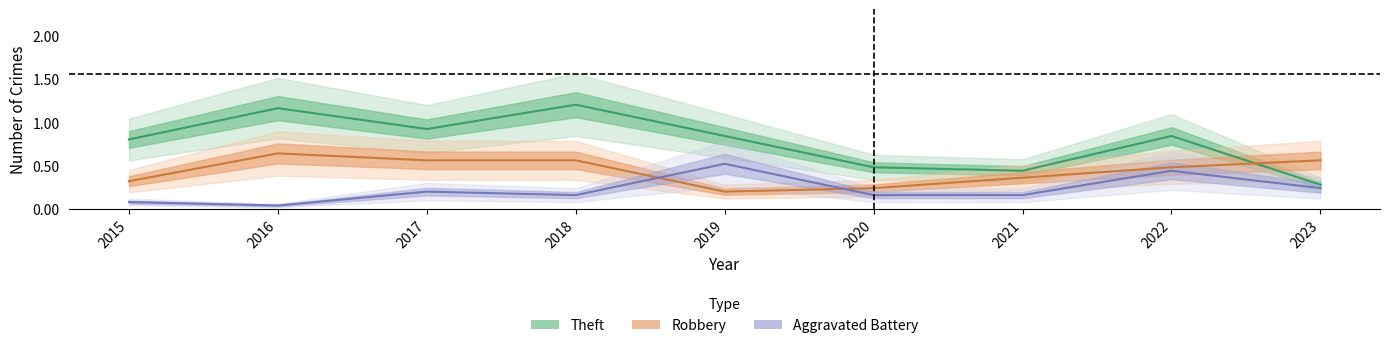

Is this an area chart (filled region under the line)?

No